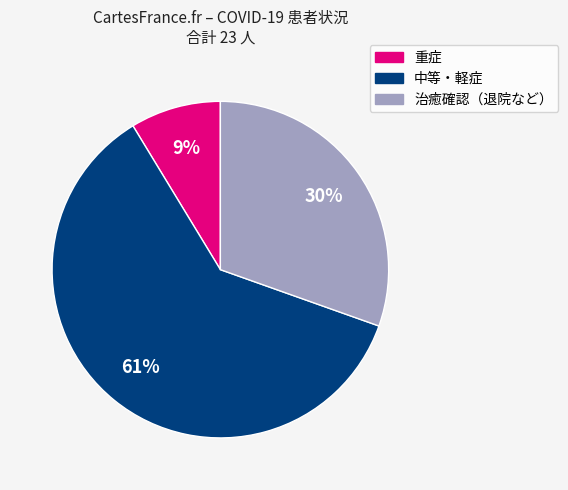

To the nearest percent, what is the difference between the largest and smallest slice percentages?

52%